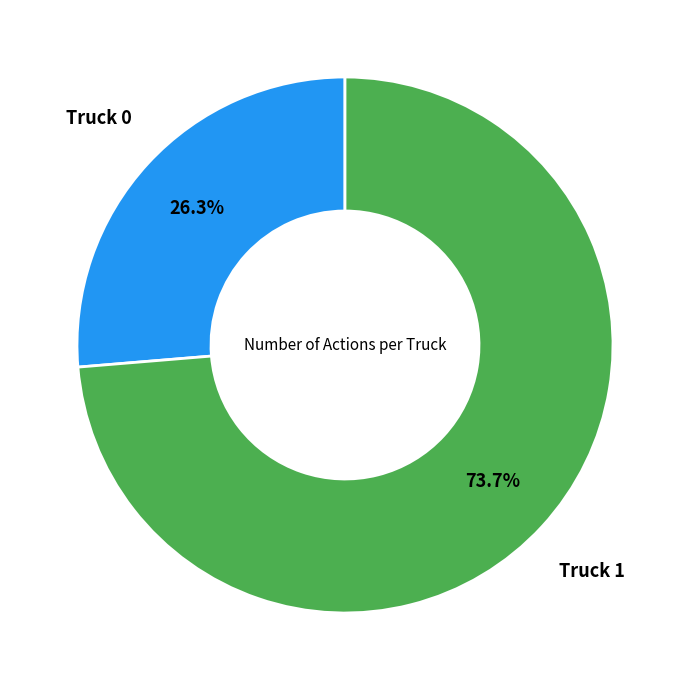

To the nearest percent, what is the difference between the largest and smallest slice percentages?

47%